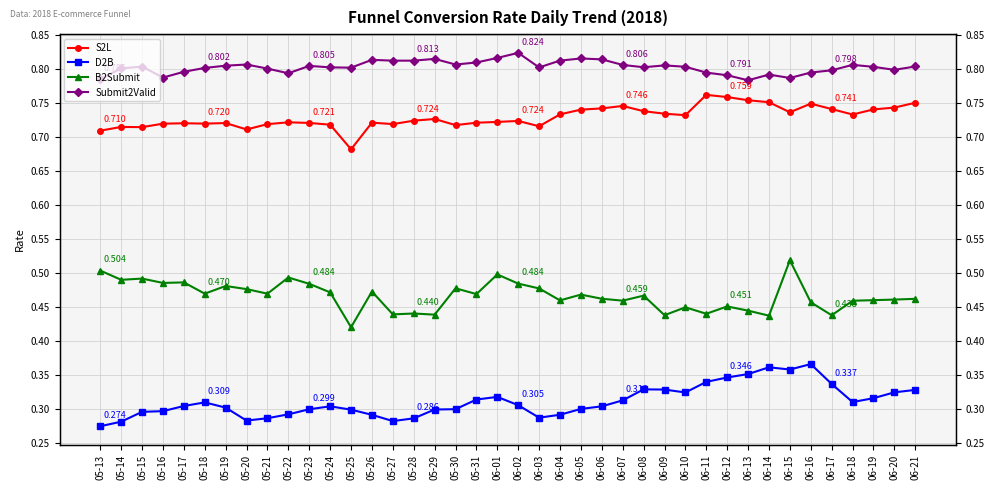

Is this an area chart (filled region under the line)?

No